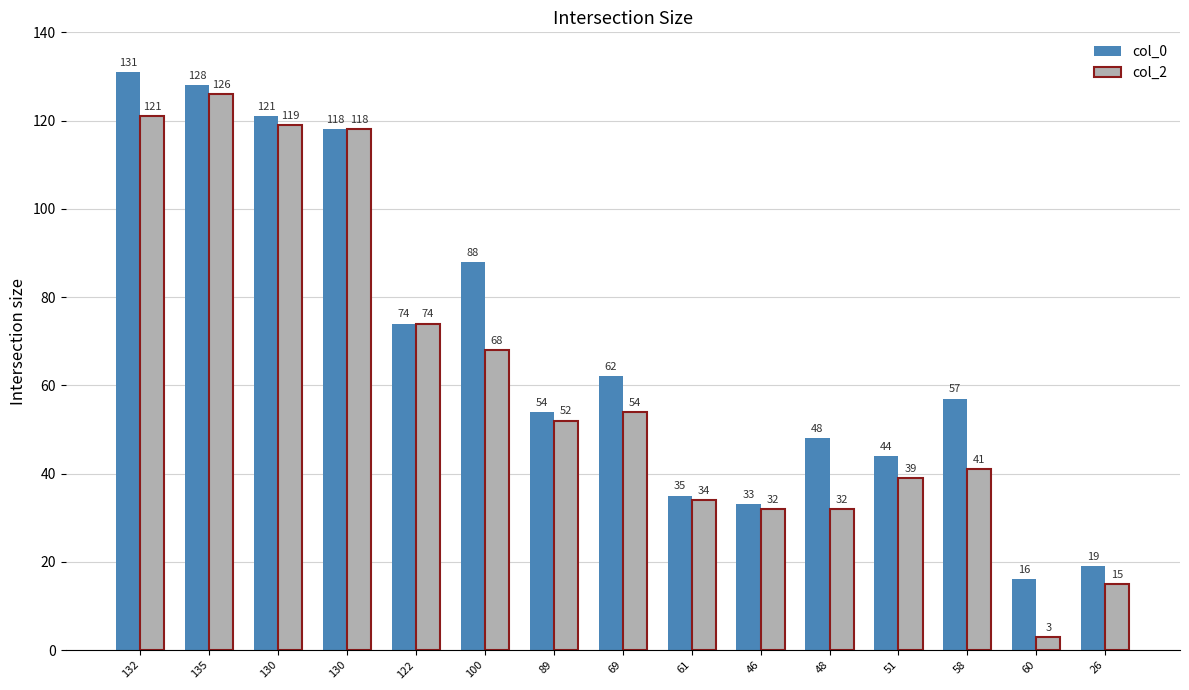

Which series has the largest total across all categories?

col_0